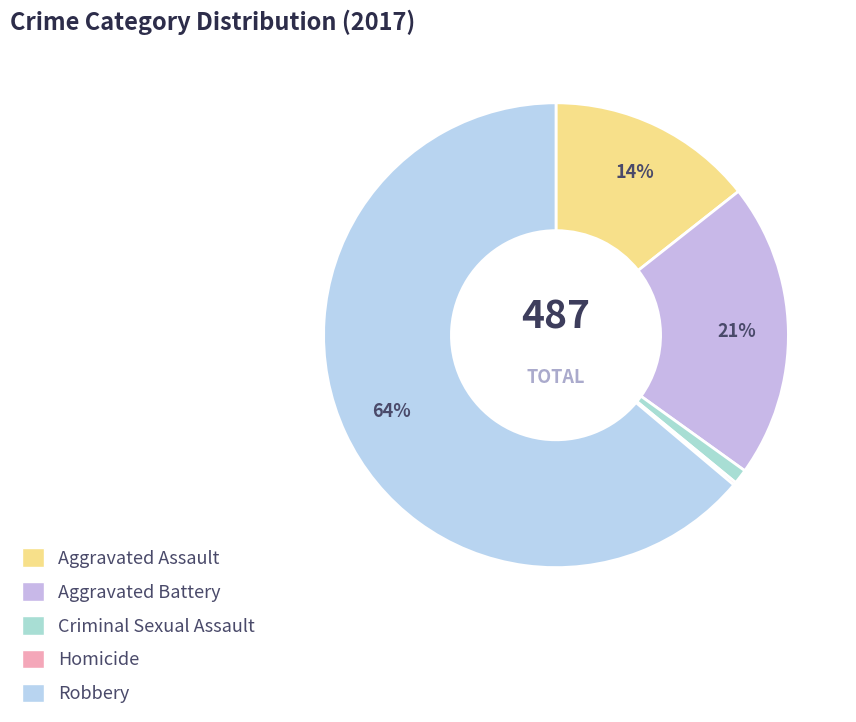

Rank the categories by value from highest to lowest.

Robbery, Aggravated Battery, Aggravated Assault, Criminal Sexual Assault, Homicide